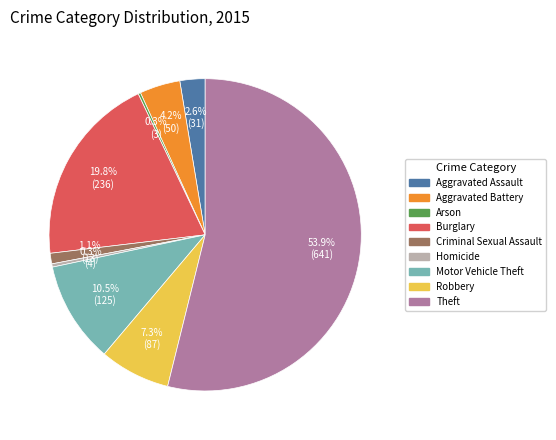

Is it true that Criminal Sexual Assault is 11% of the pie?

False